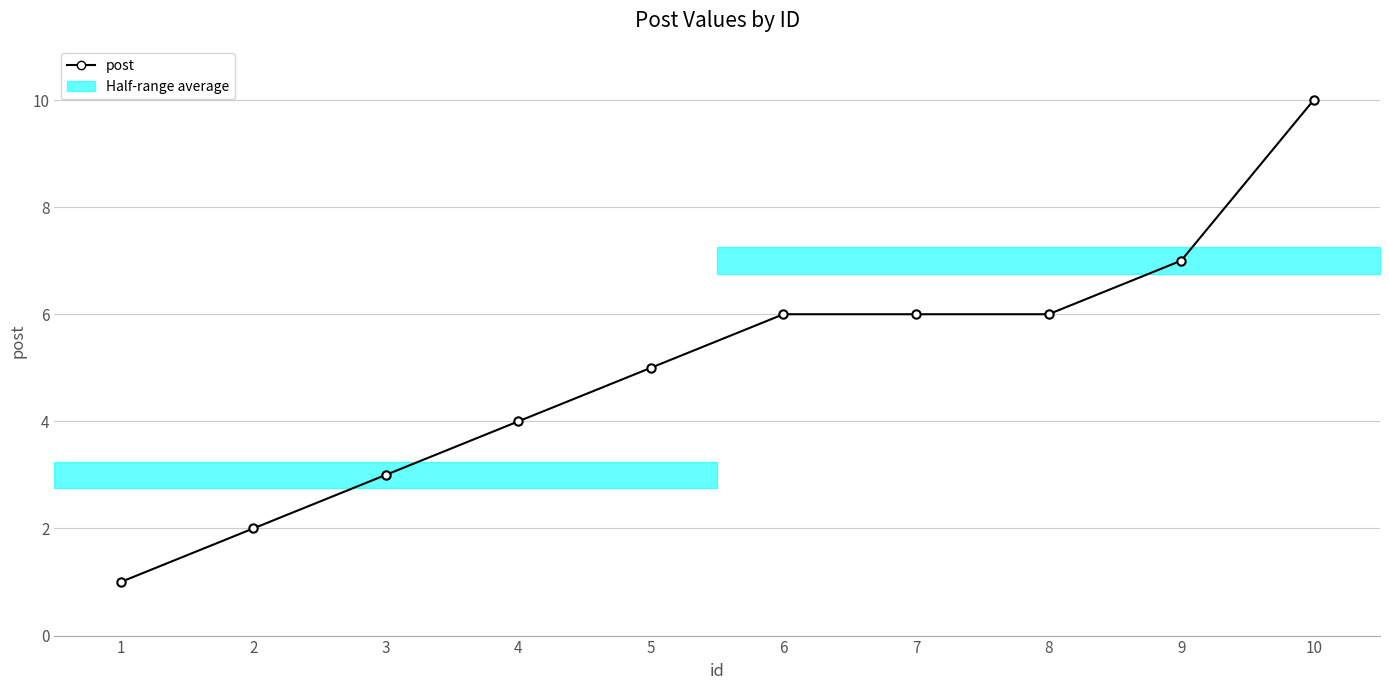

The value at 7 is 6. True or false?

True